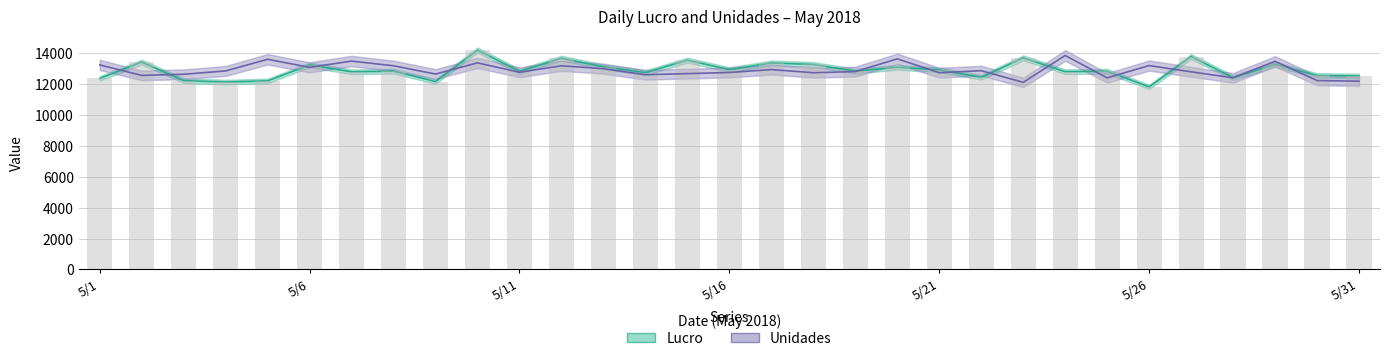

Which series changed the most between 5/11 and 5/20?

Unidades